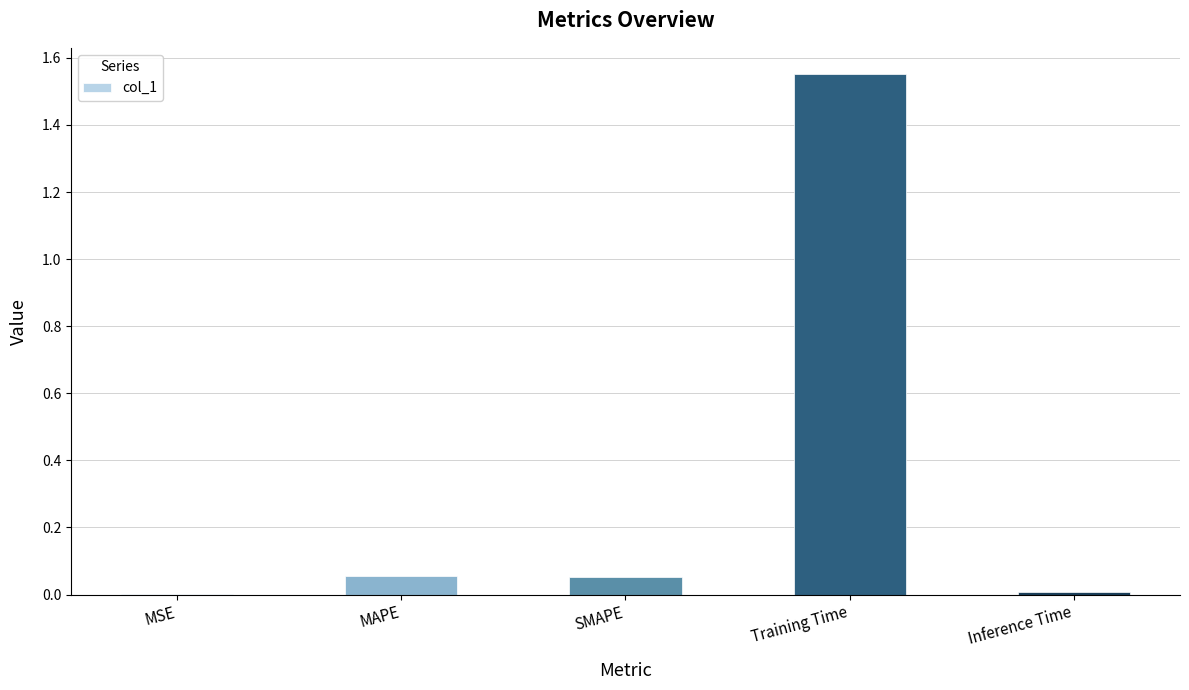

Which label corresponds to the largest value in the chart?

Training Time